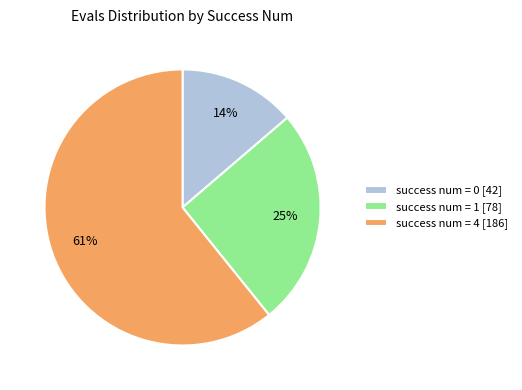

Rank the categories by value from lowest to highest.

success num = 0 [42], success num = 1 [78], success num = 4 [186]